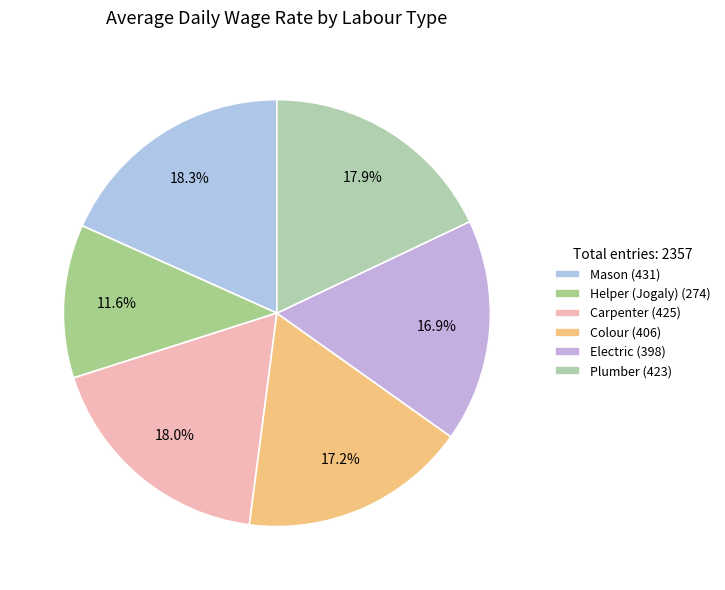

Count the number of slices in the pie.

6